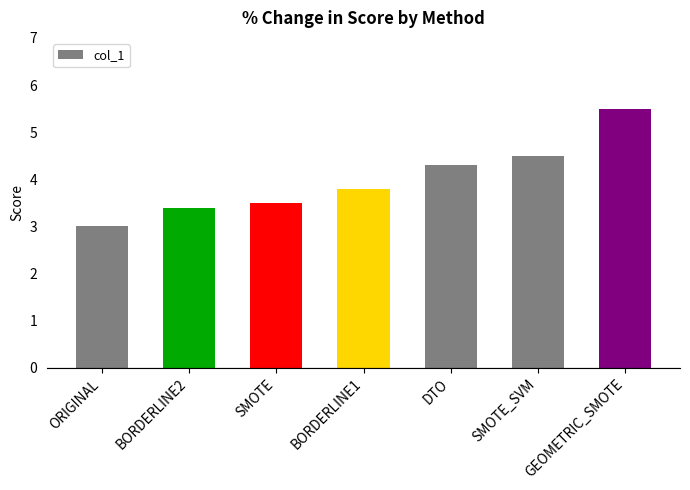

Read the value at DTO.

4.3